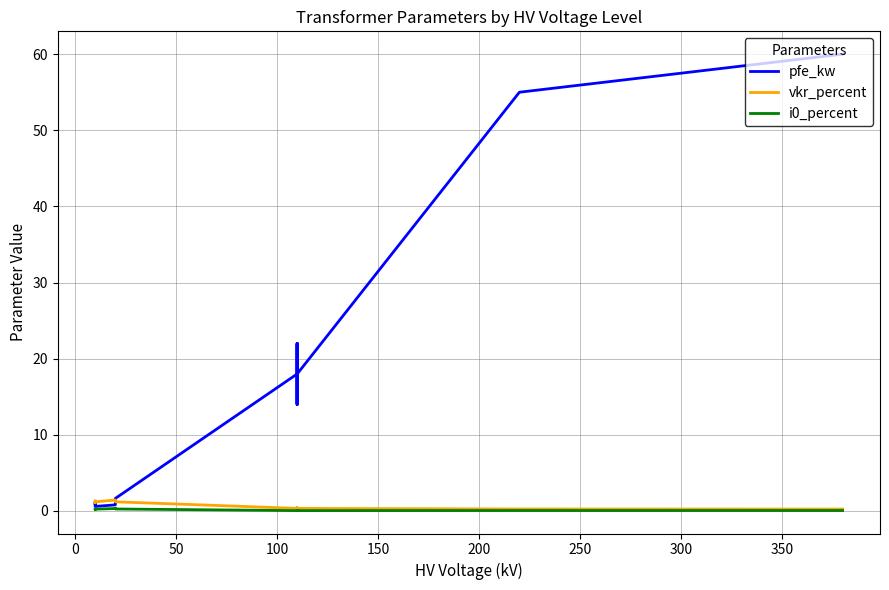

At how many categories does at least one series exceed 29?

2